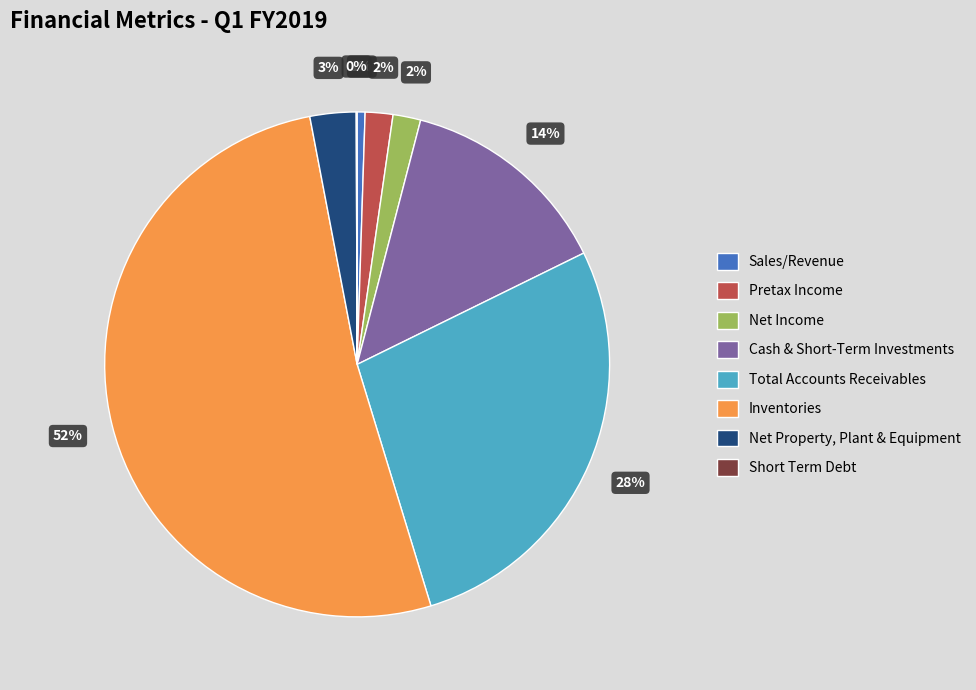

True or false: Inventories accounts for 52% of the total.

True